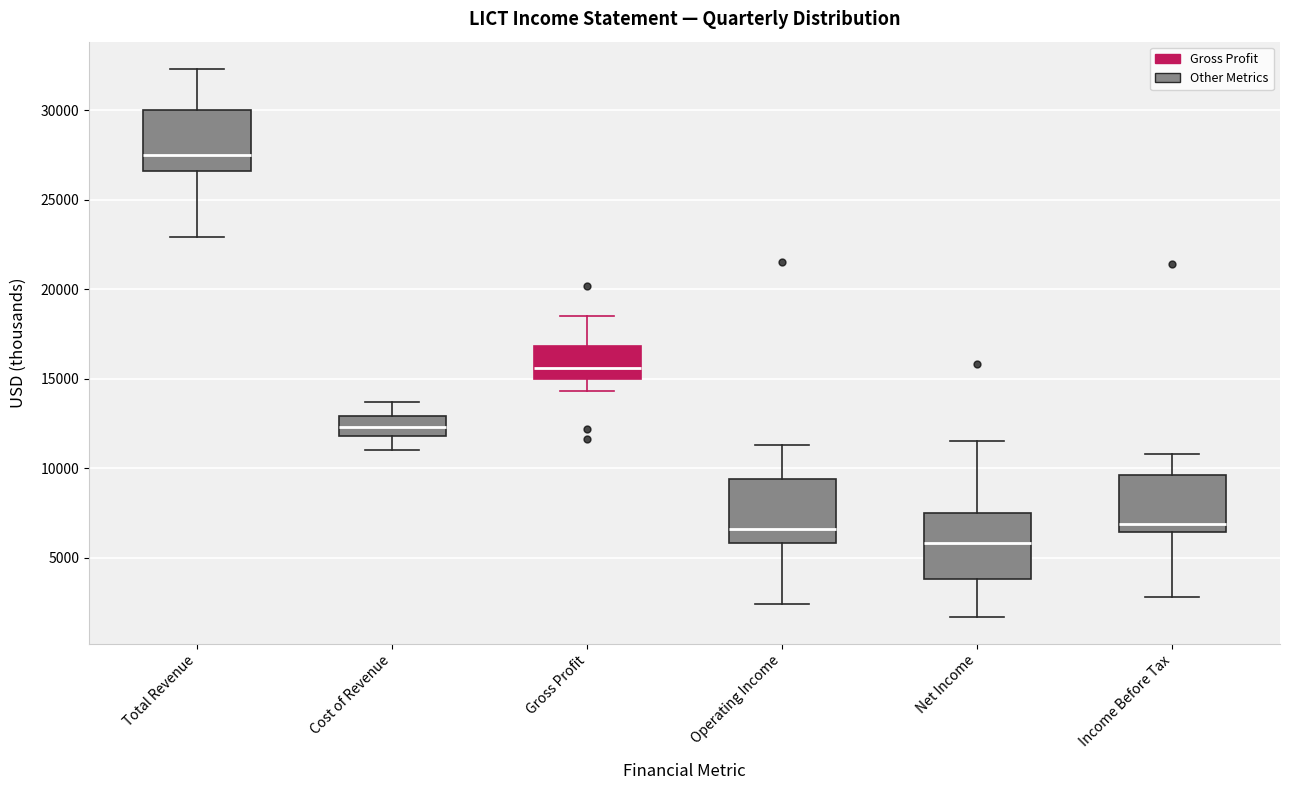

Reading left to right, transcribe this box plot: for each box, give where its median line is, the range the box spans, and where its two whiskers end, as read against the y-axis. The values are not printed on the chart, so give them approximately, as read against the axis.

Total Revenue: median 27500, box 26500 to 30000, whiskers 23000 to 32500
Cost of Revenue: median 12500, box 12000 to 13000, whiskers 11000 to 13500
Gross Profit: median 15500, box 15000 to 17000, whiskers 14500 to 18500
Operating Income: median 6500, box 6000 to 9500, whiskers 2500 to 11500
Net Income: median 6000, box 4000 to 7500, whiskers 1500 to 11500
Income Before Tax: median 7000, box 6500 to 9500, whiskers 3000 to 11000